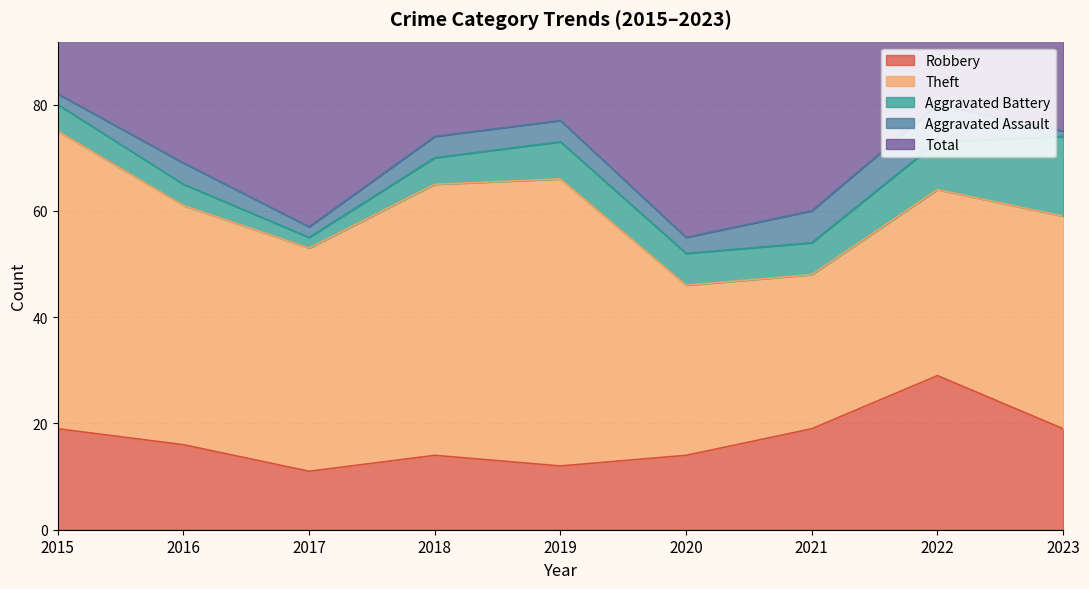

What are all the series names shown in the legend?

Robbery, Theft, Aggravated Battery, Aggravated Assault, Total